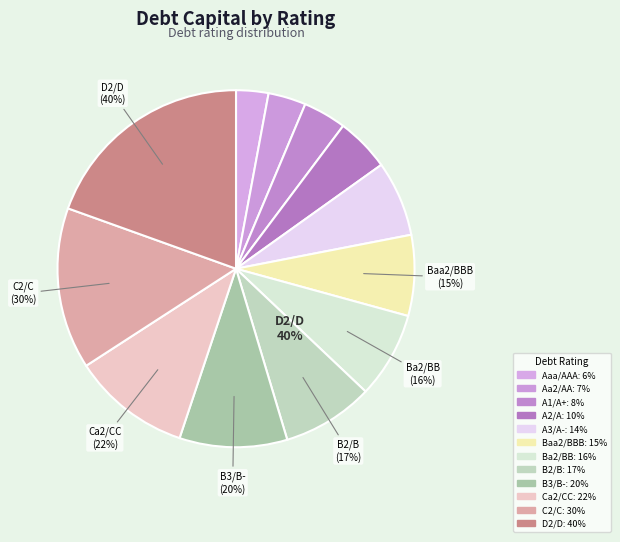

What portion of the pie excludes Ba2/BB?

92.2%